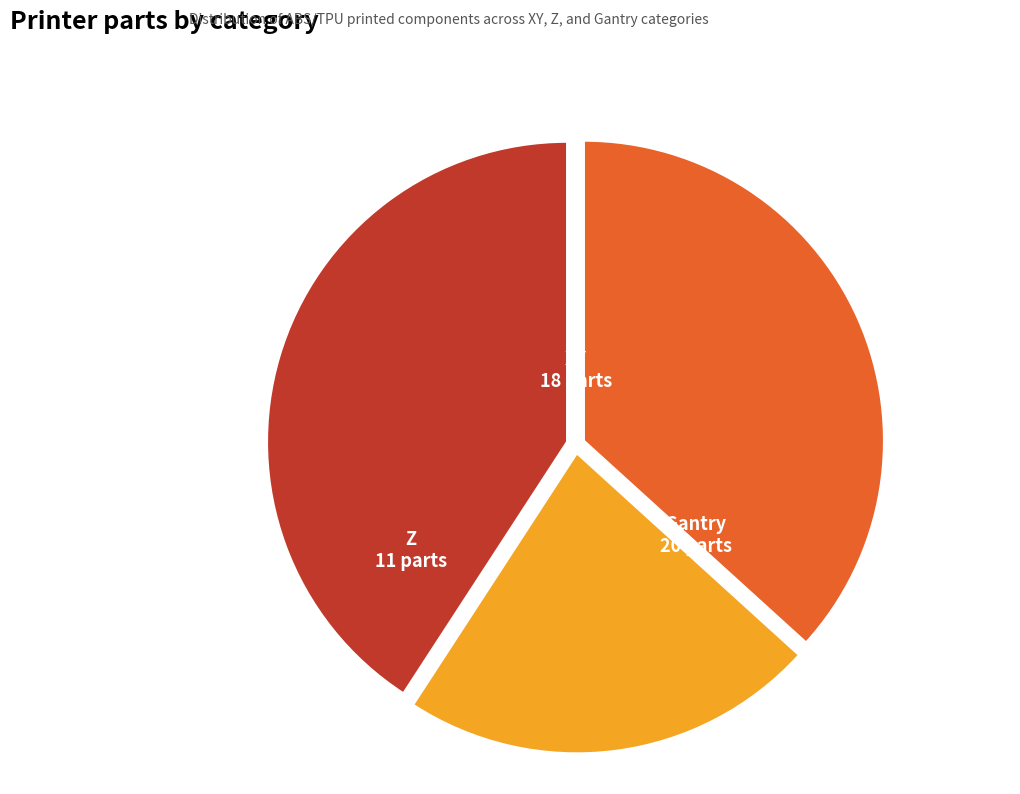

How many slices are in this pie chart?

3